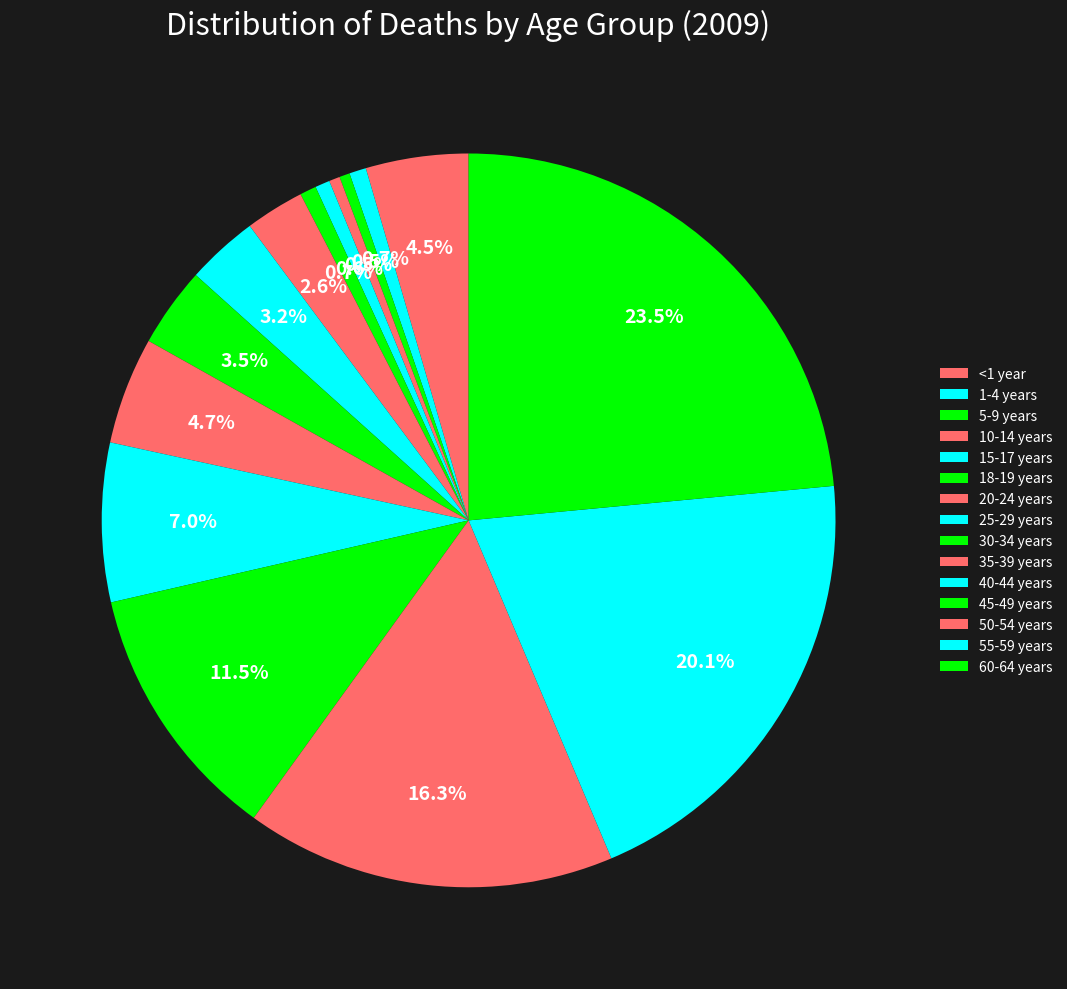

Do 40-44 years and 55-59 years together represent more than half of the pie?

No